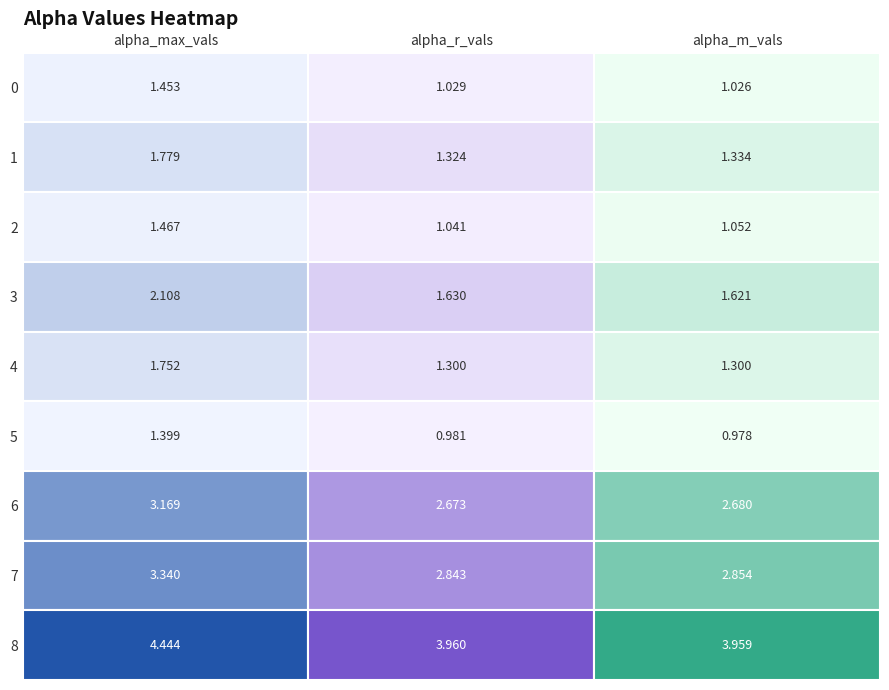

Is it true that 6 equals 0.9 at 1?

False